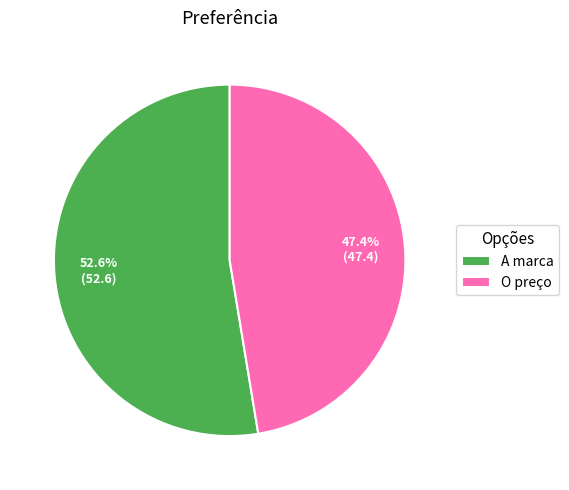

What percentage do O preço and A marca together represent?

100.0%